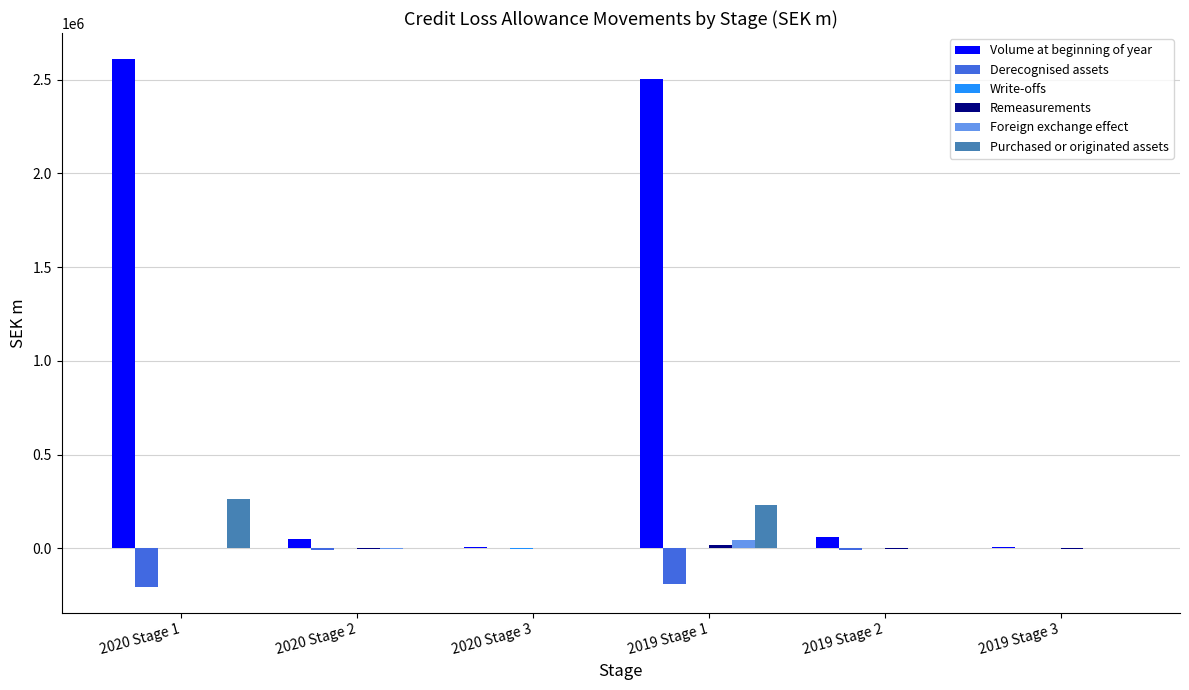

At which label is Purchased or originated assets closest to 130674?

2019 Stage 1